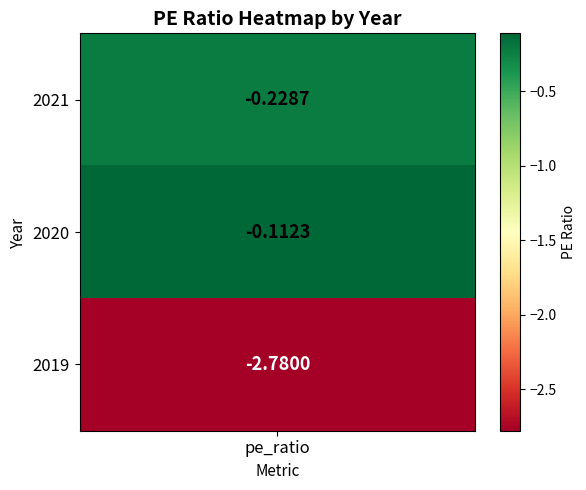

What is the difference between the values at 2 and 0?

2.6